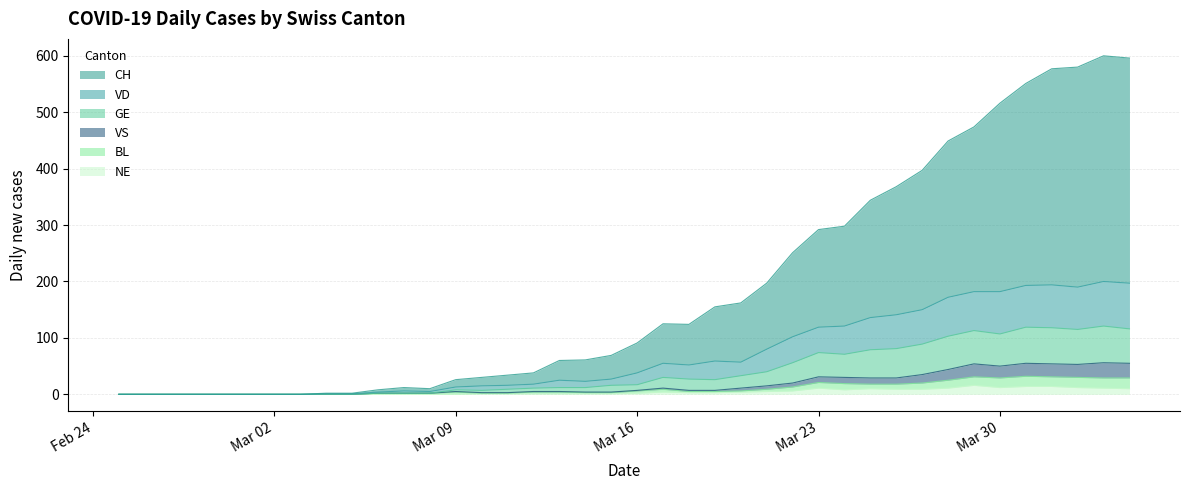

What is the value of the GE point at the 15th from the left?

15